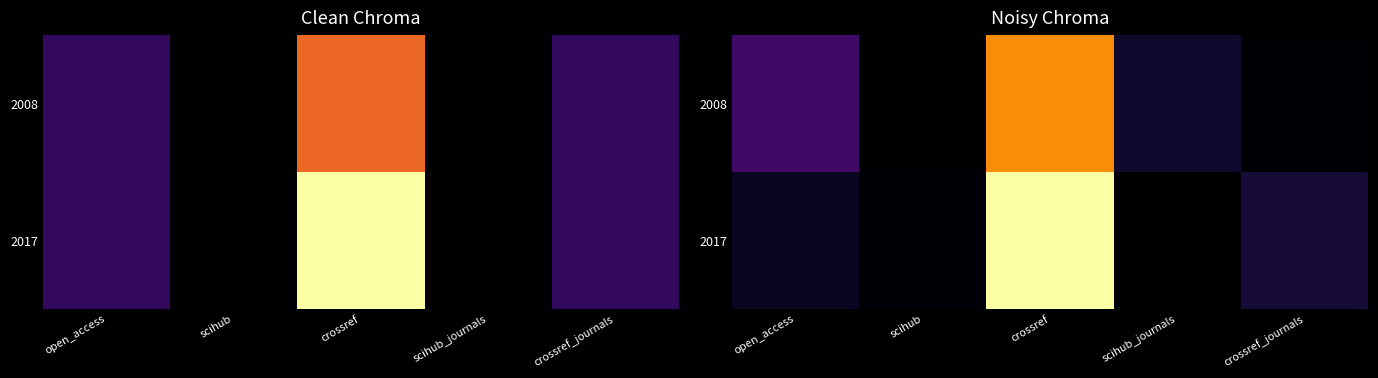

At crossref, list the series in order from smallest to largest.

2008, 2017